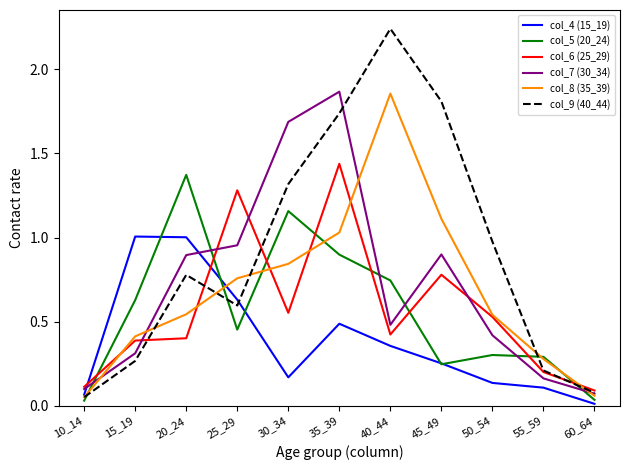

Which series has the widest spread of values?

col_9 (40_44)